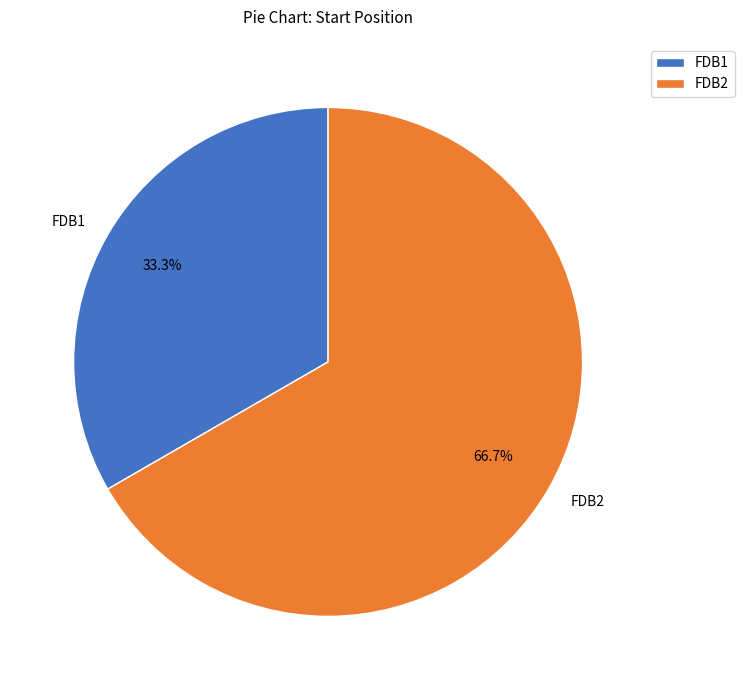

What is the total percentage of FDB1 and FDB2?

100.0%